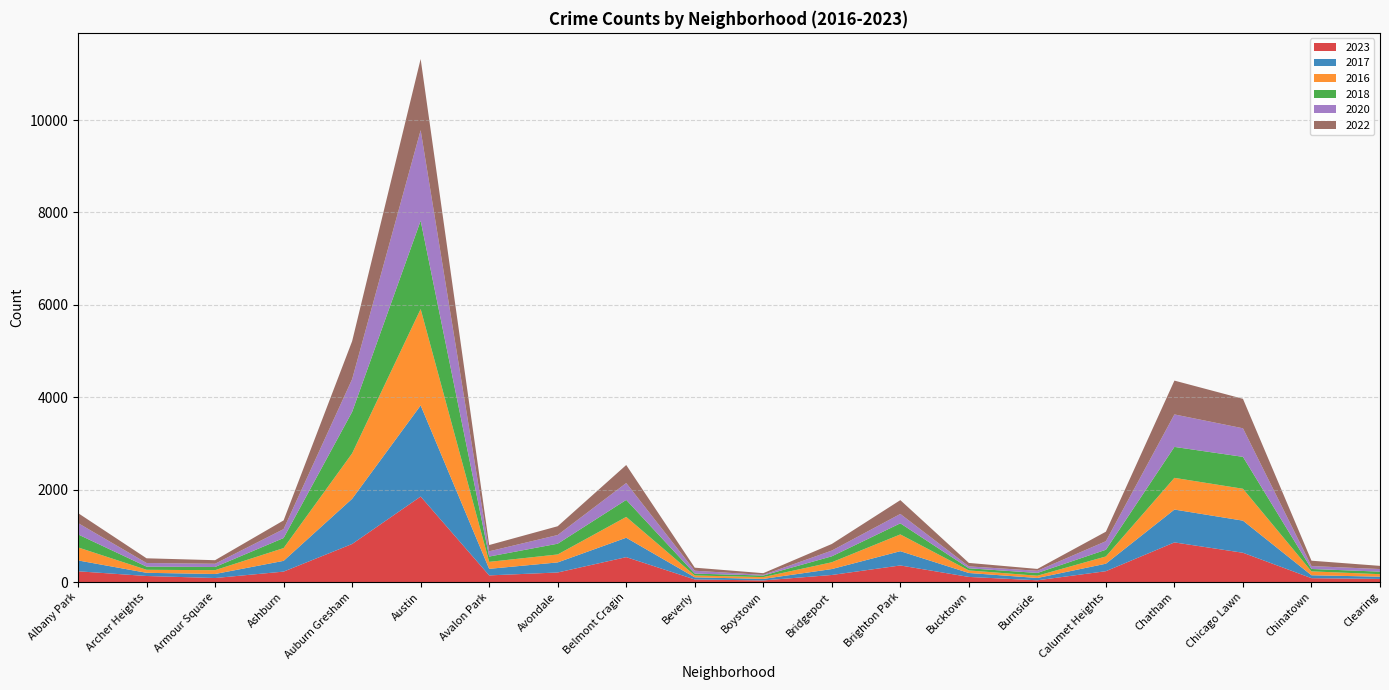

Reading left to right, list all the values displayed in this chart.

2023: Albany Park=233	Archer Heights=131	Armour Square=87	Ashburn=226	Auburn Gresham=824	Austin=1851	Avalon Park=144	Avondale=207	Belmont Cragin=539	Beverly=56	Boystown=35	Bridgeport=153	Brighton Park=359	Bucktown=111	Burnside=38	Calumet Heights=235	Chatham=858	Chicago Lawn=634	Chinatown=84	Clearing=67
2017: Albany Park=235	Archer Heights=69	Armour Square=87	Ashburn=233	Auburn Gresham=978	Austin=1972	Avalon Park=142	Avondale=218	Belmont Cragin=420	Beverly=46	Boystown=33	Bridgeport=128	Brighton Park=309	Bucktown=85	Burnside=50	Calumet Heights=162	Chatham=711	Chicago Lawn=695	Chinatown=63	Clearing=49
2016: Albany Park=282	Archer Heights=65	Armour Square=83	Ashburn=276	Auburn Gresham=983	Austin=2086	Avalon Park=151	Avondale=172	Belmont Cragin=451	Beverly=40	Boystown=39	Bridgeport=147	Brighton Park=363	Bucktown=55	Burnside=49	Calumet Heights=157	Chatham=686	Chicago Lawn=690	Chinatown=84	Clearing=54
2018: Albany Park=281	Archer Heights=69	Armour Square=69	Ashburn=218	Auburn Gresham=898	Austin=1912	Avalon Park=115	Avondale=233	Belmont Cragin=368	Beverly=41	Boystown=34	Bridgeport=129	Brighton Park=240	Bucktown=47	Burnside=60	Calumet Heights=145	Chatham=670	Chicago Lawn=691	Chinatown=52	Clearing=55
2020: Albany Park=246	Archer Heights=78	Armour Square=70	Ashburn=193	Auburn Gresham=708	Austin=1959	Avalon Park=113	Avondale=188	Belmont Cragin=365	Beverly=62	Boystown=14	Bridgeport=124	Brighton Park=203	Bucktown=41	Burnside=47	Calumet Heights=185	Chatham=703	Chicago Lawn=618	Chinatown=63	Clearing=56
2022: Albany Park=216	Archer Heights=102	Armour Square=77	Ashburn=188	Auburn Gresham=822	Austin=1541	Avalon Park=136	Avondale=190	Belmont Cragin=390	Beverly=66	Boystown=37	Bridgeport=143	Brighton Park=299	Bucktown=75	Burnside=40	Calumet Heights=206	Chatham=732	Chicago Lawn=638	Chinatown=116	Clearing=69